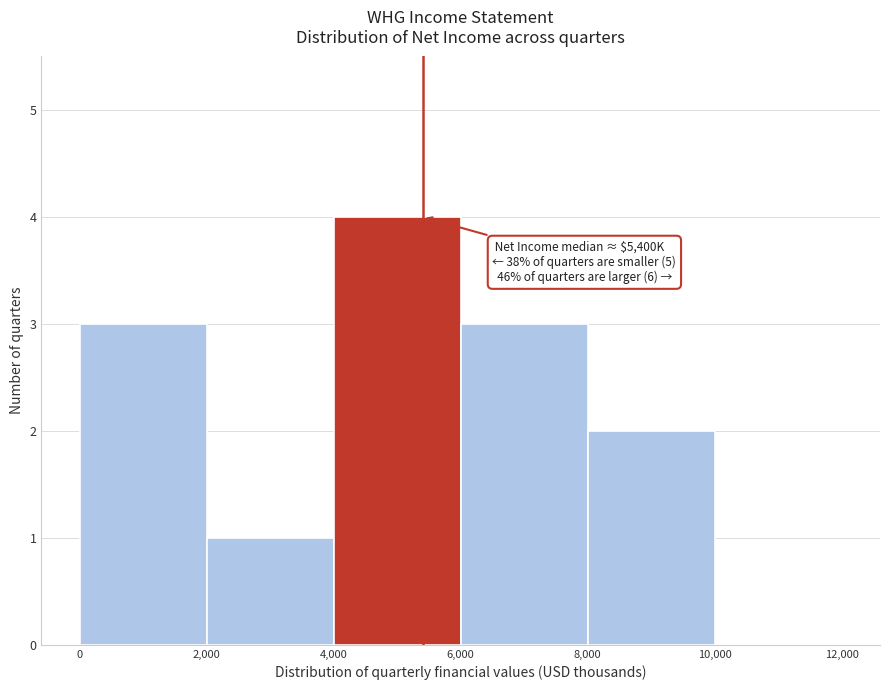

Over which range of the x-axis is the bar tallest?

4,000 to 6,000